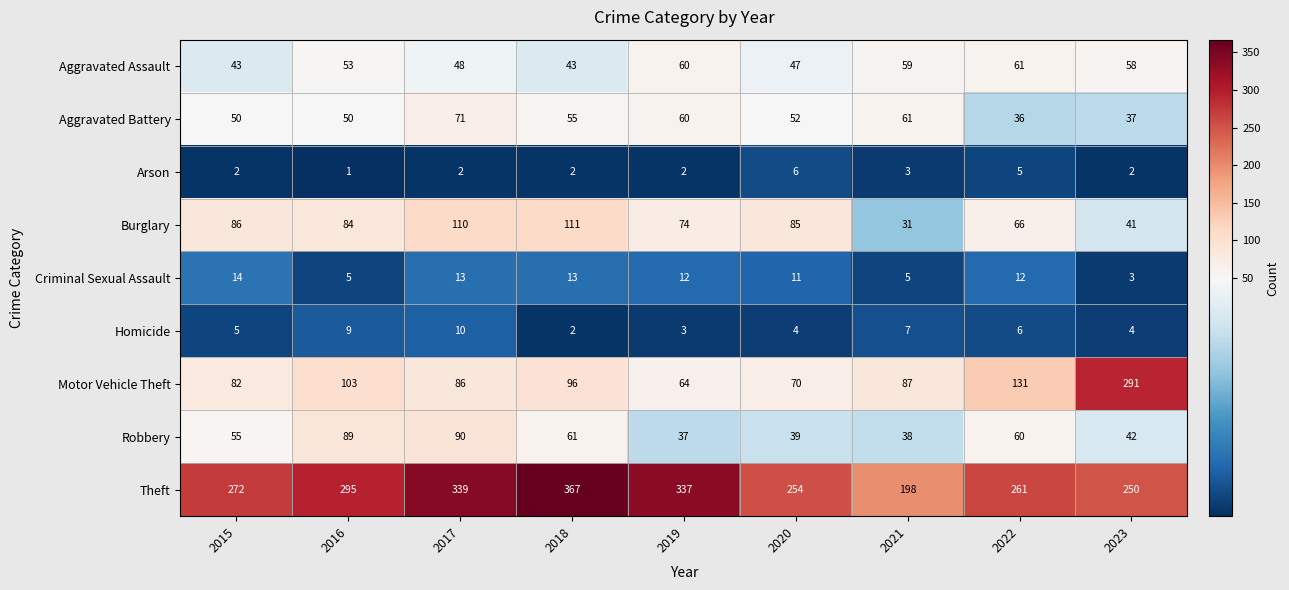

Where is Motor Vehicle Theft nearest to the value 177?

2022